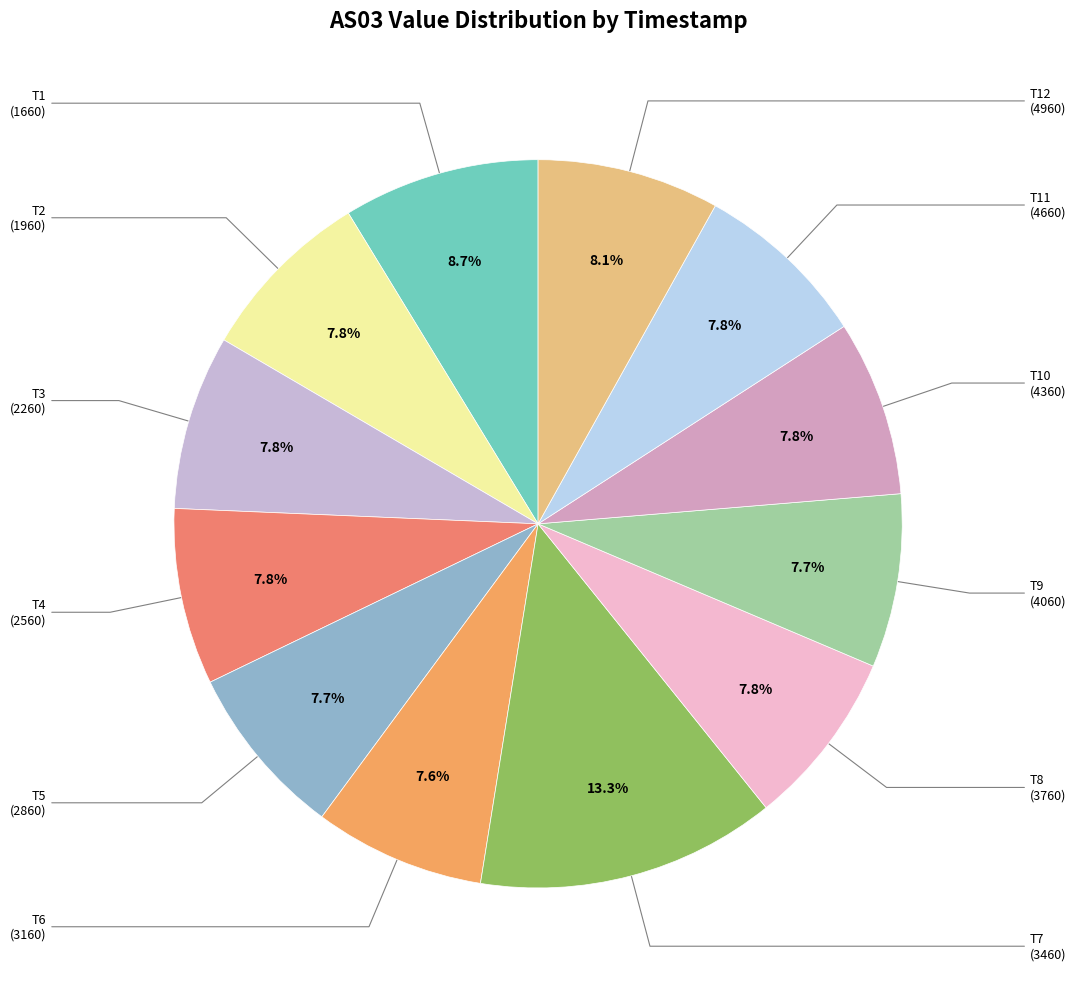

Rank the categories by value from lowest to highest.

1689503160, 1689504060, 1689502860, 1689502260, 1689504660, 1689504360, 1689502560, 1689503760, 1689501960, 1689504960, 1689501660, 1689503460